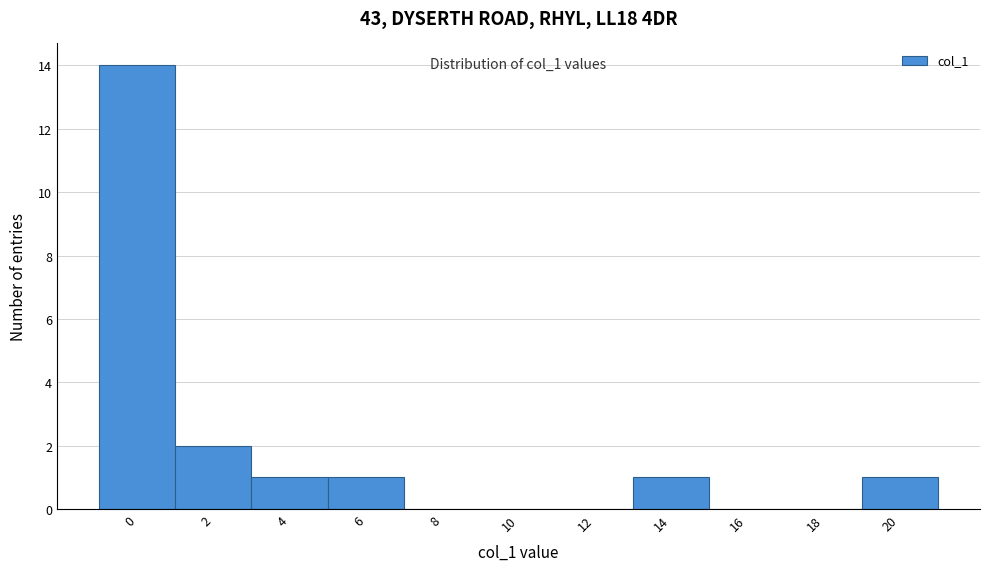

Reading right to left, transcribe all the data shown in this chart.

20=1	18=0	16=0	14=1	12=0	10=0	8=0	6=1	4=1	2=2	0=14